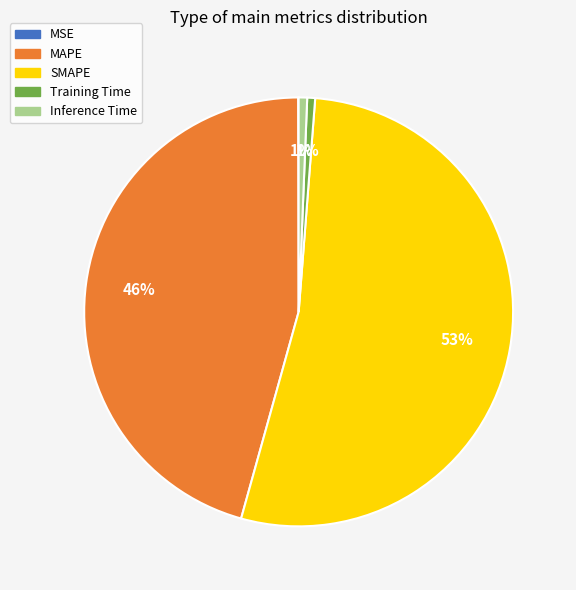

True or false: Inference Time accounts for 11% of the total.

False